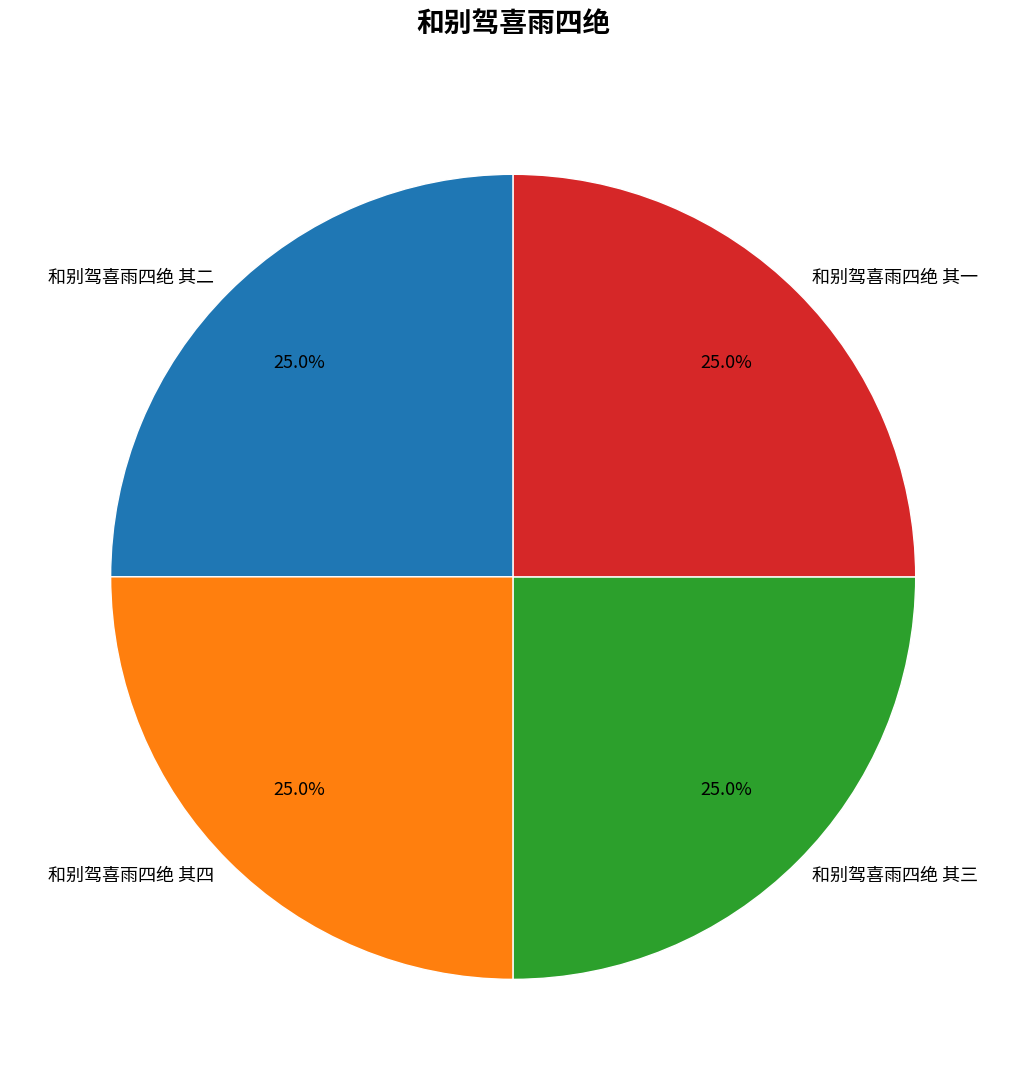

The 和别驾喜雨四绝 其二 slice represents 25% of the pie. True or false?

True